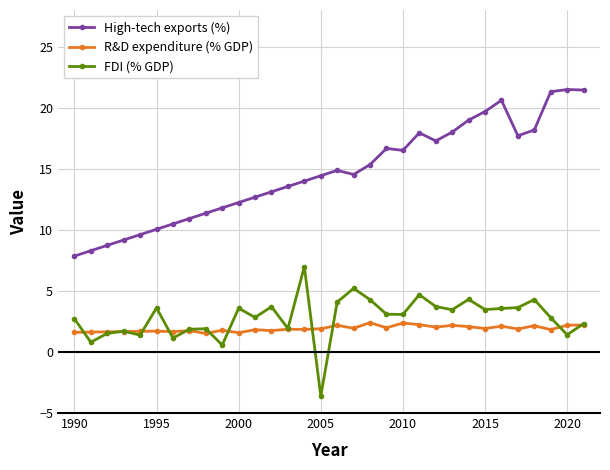

Which series has the largest range (max minus min)?

High-tech exports (%)